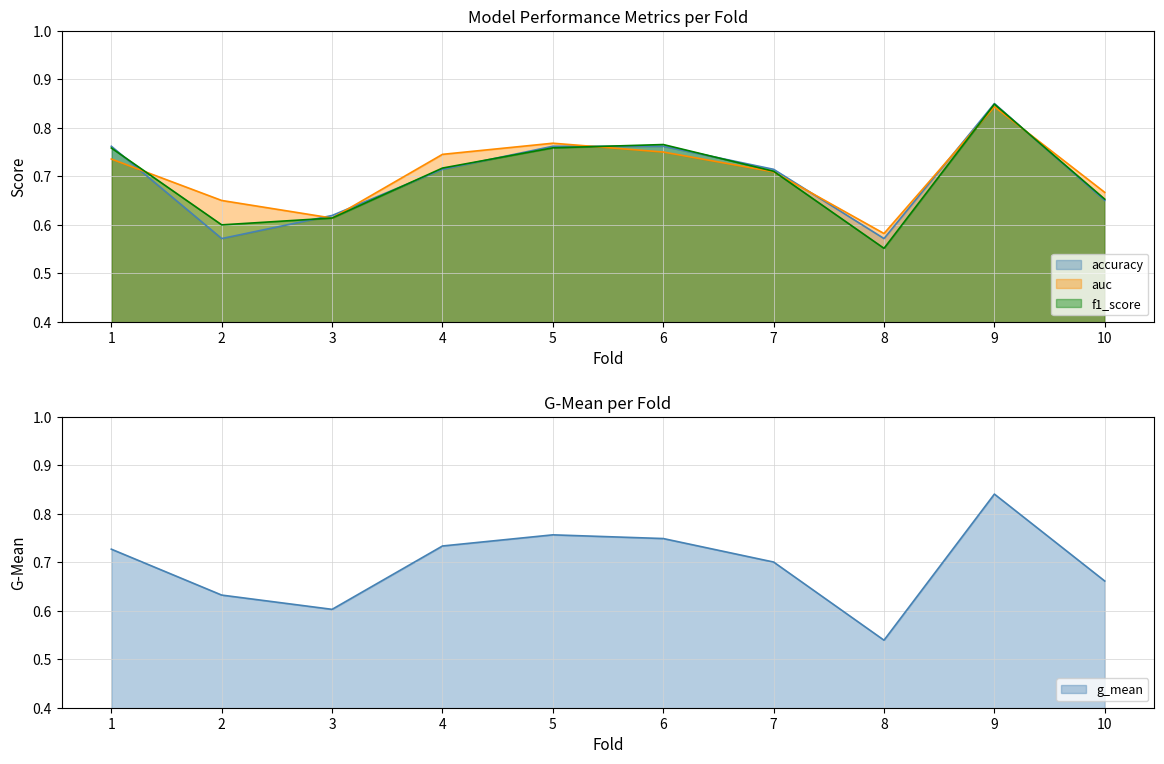

What is the difference between the maximum and minimum values in the g_mean series?

0.3